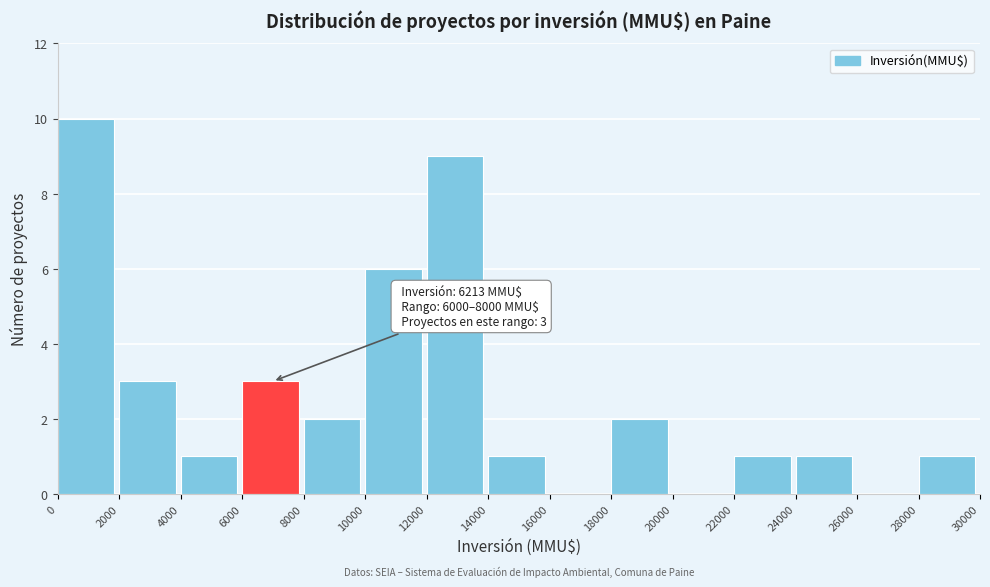

Over which range of the x-axis is the bar tallest?

0 to 2000